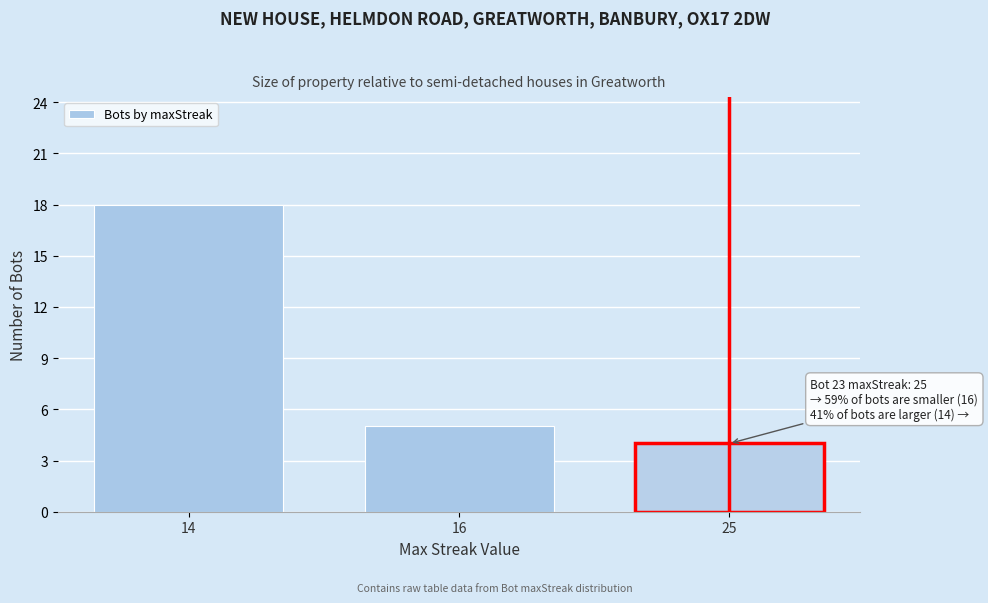

Reading right to left, transcribe all the data shown in this chart.

25=4	16=5	14=18